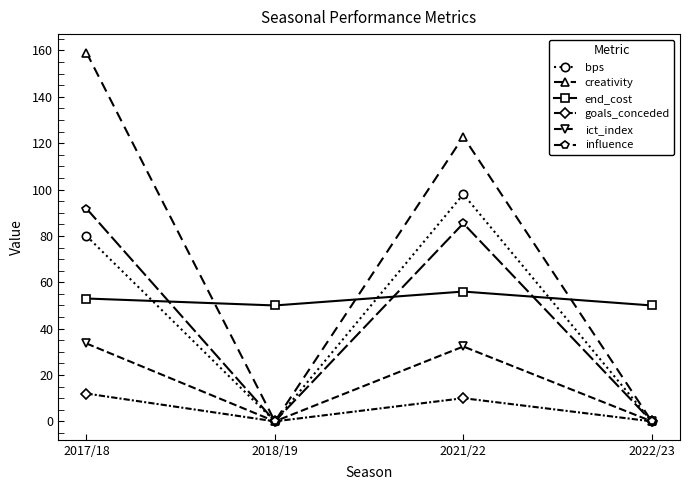

Which series changed the most between 2017/18 and 2018/19?

creativity